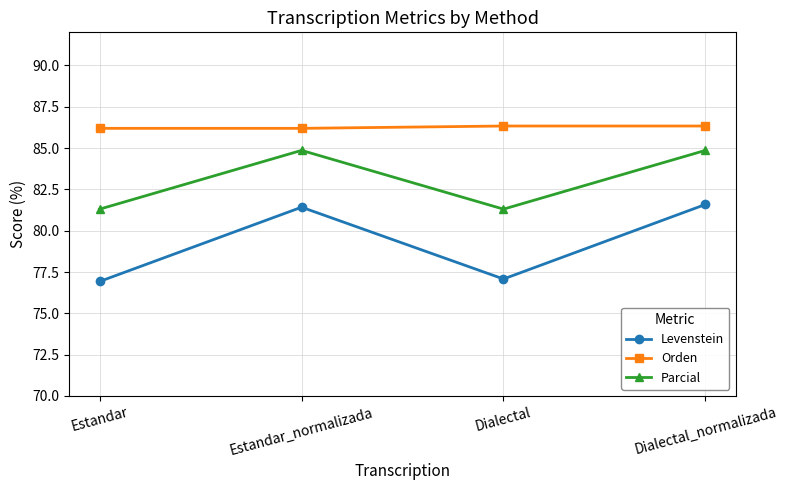

At how many categories does at least one series exceed 85?

4